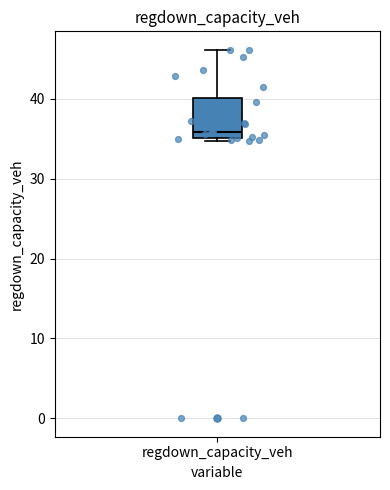

Transcribe this box plot: give where the median line is, the range the box spans, and where the two whiskers end, as read against the y-axis. The values are not printed on the chart, so give them approximately, as read against the axis.

median 36, box 35 to 40, whiskers 35 (just below the box's lower edge) to 46